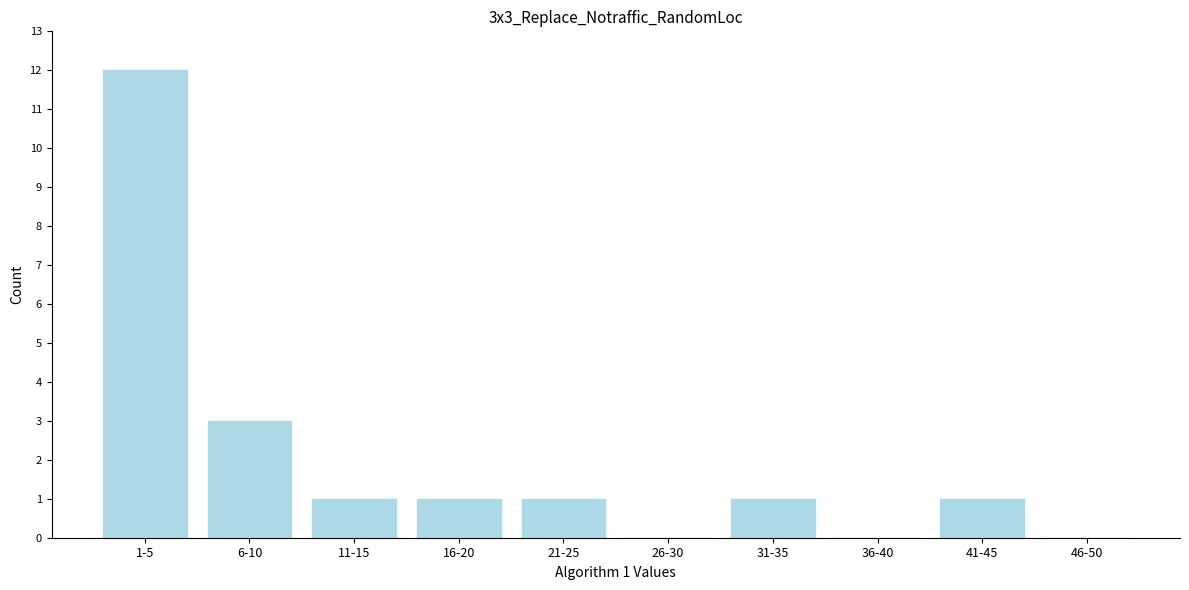

Reading right to left, what are all the values shown in this chart?

46-50=0	41-45=1	36-40=0	31-35=1	26-30=0	21-25=1	16-20=1	11-15=1	6-10=3	1-5=12